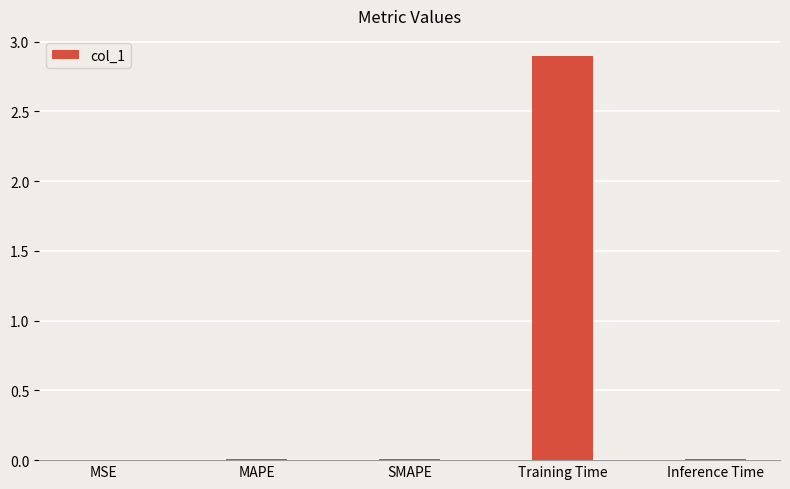

What is the greatest value displayed?

2.9